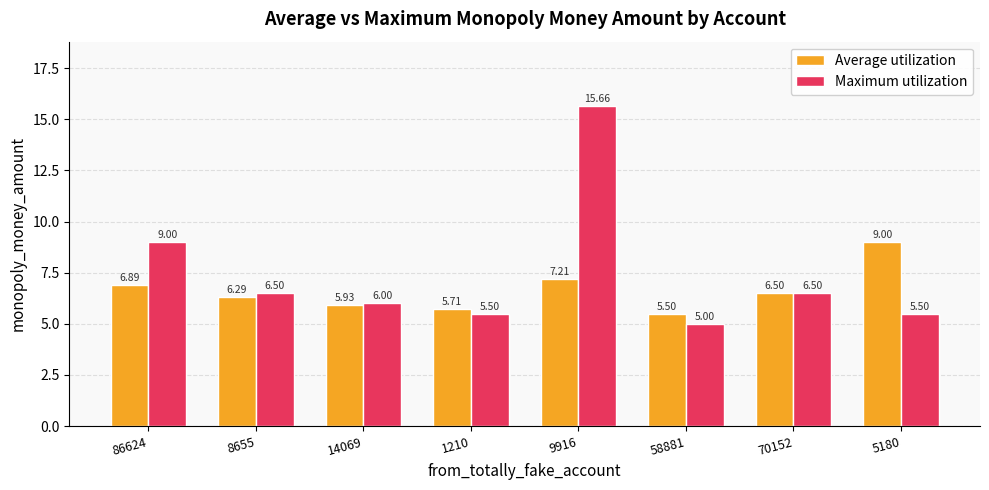

What is the sum of all Average utilization values?

53.0